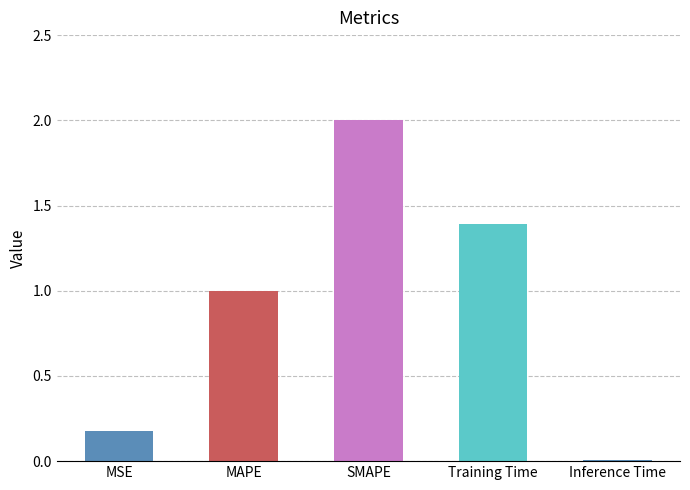

At which label is the value closest to 1?

MAPE